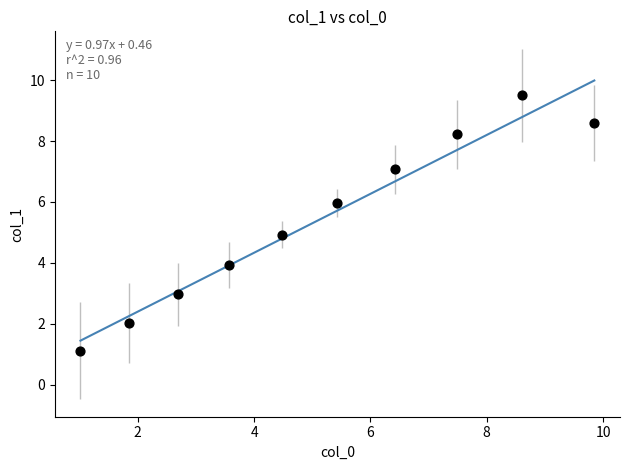

What is the average Y value?

5.4